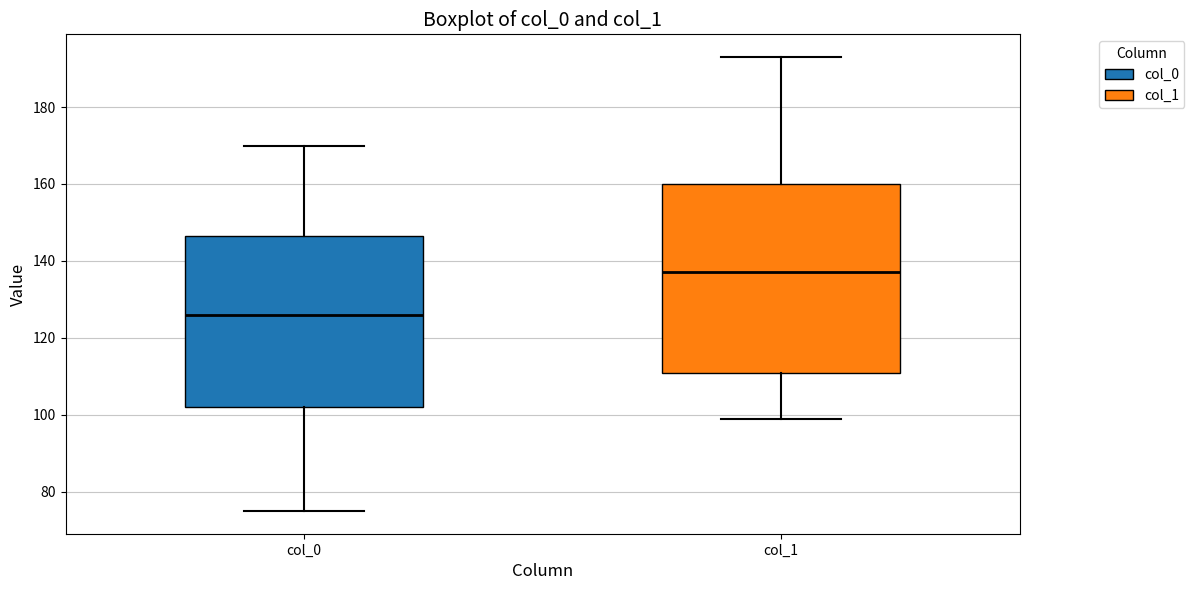

Reading left to right, read every box against the y-axis: the position of its median line, the range the box covers, and the ends of its whiskers. The values are not printed on the chart, so give them approximately, as read against the axis.

col_0: median 126, box 102 to 146, whiskers 76 to 170
col_1: median 138, box 112 to 160, whiskers 100 to 194